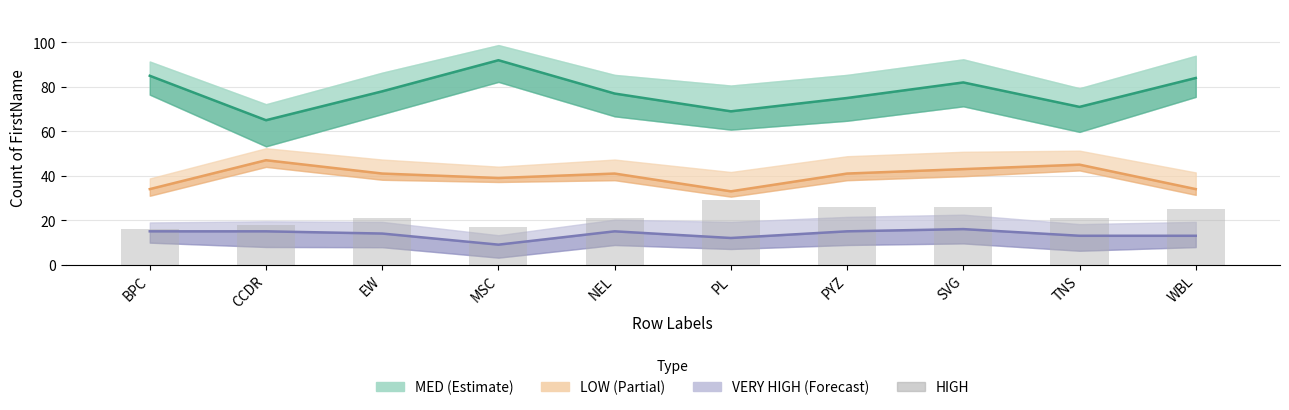

The VERY HIGH series shows 15 at PYZ. True or false?

True